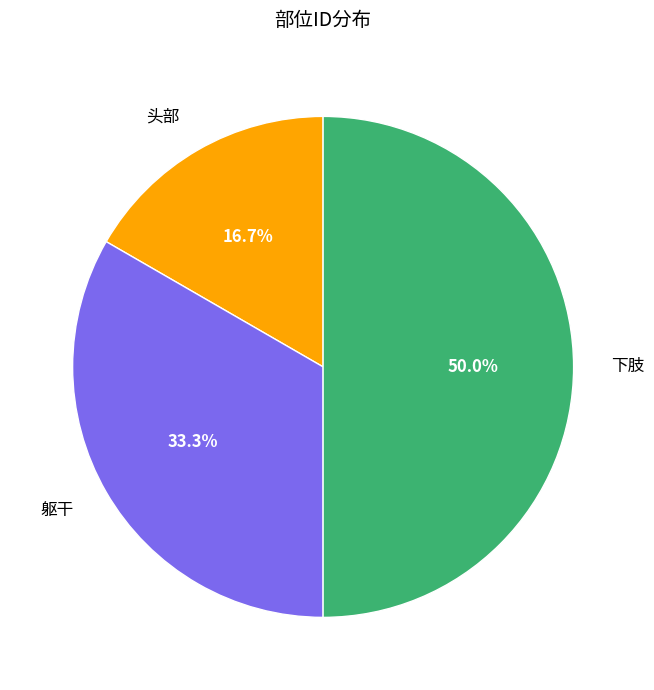

The 头部 slice represents 22% of the pie. True or false?

False